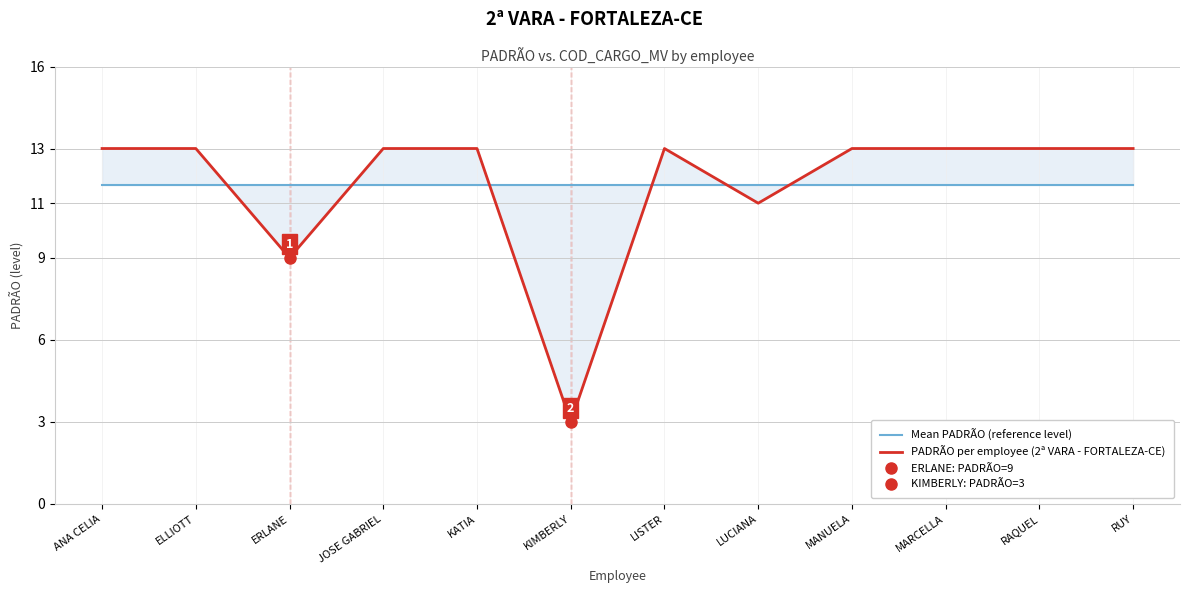

What are all the series names shown in the legend?

Mean PADRÃO (reference level), PADRÃO per employee (2ª VARA - FORTALEZA-CE)